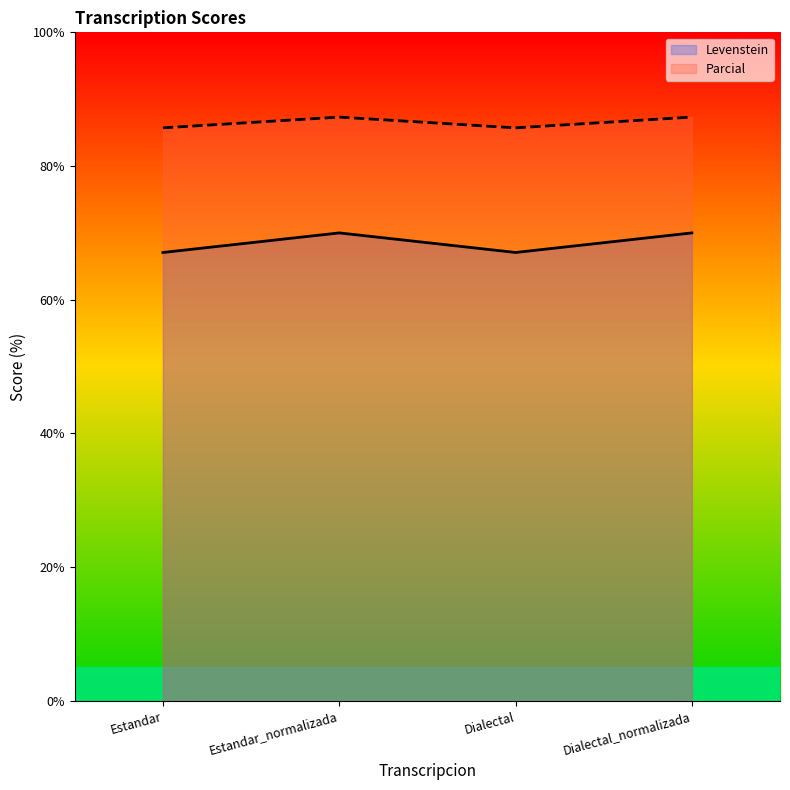

Which label corresponds to the largest value in the chart?

Estandar_normalizada